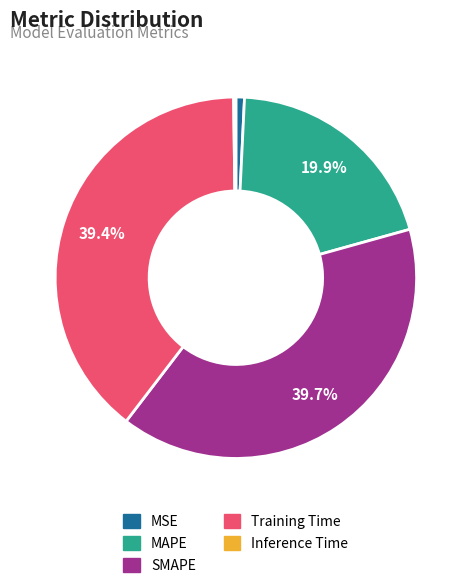

Does any single category account for the majority?

No